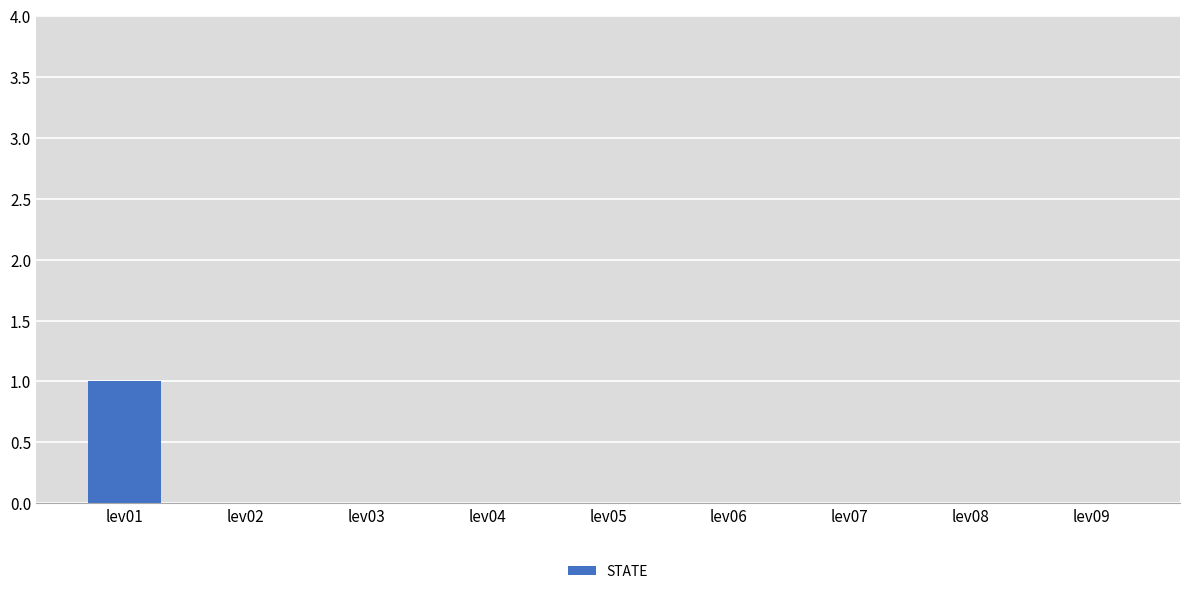

Reading left to right, list all the values displayed in this chart.

lev01=1	lev02=0	lev03=0	lev04=0	lev05=0	lev06=0	lev07=0	lev08=0	lev09=0